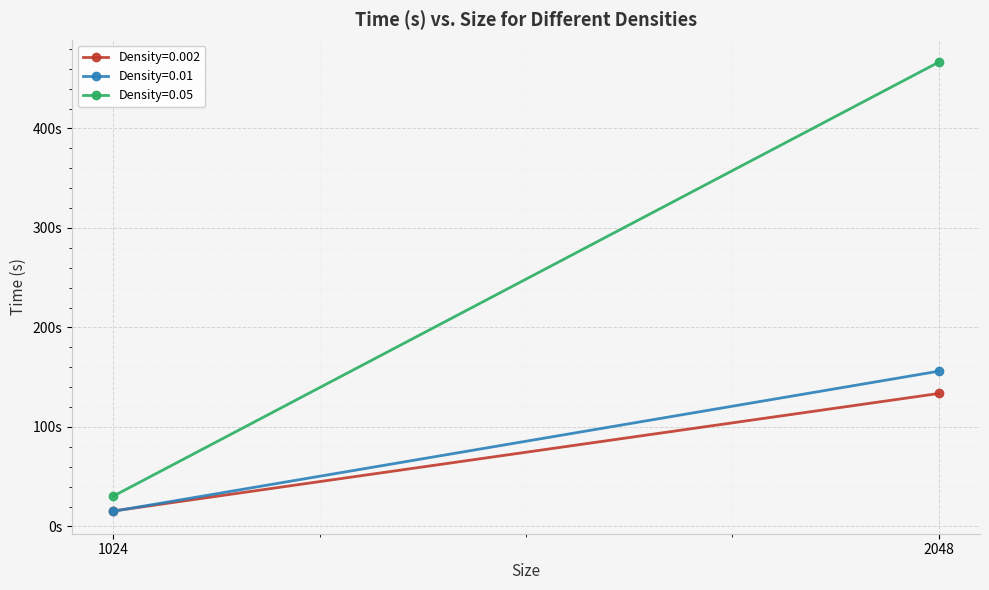

Between 1024 and 2048, which is larger?

2048